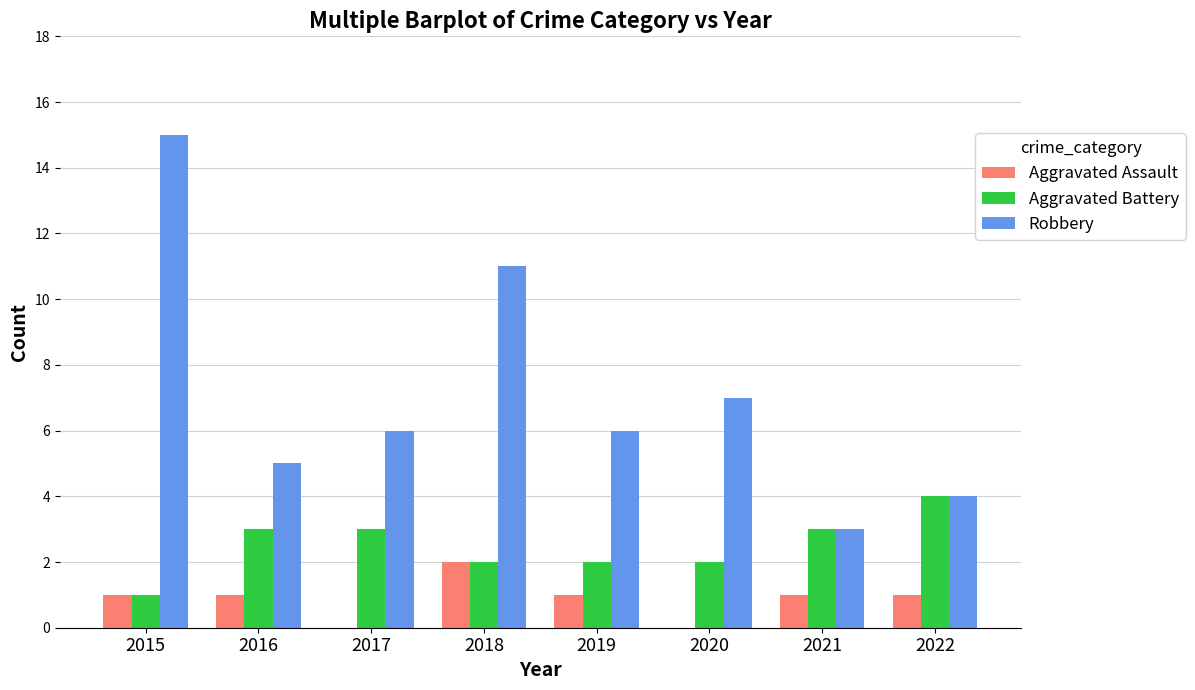

Reading left to right, extract all data points from this chart.

Aggravated Assault: 2015=1	2016=1	2017=0	2018=2	2019=1	2020=0	2021=1	2022=1
Aggravated Battery: 2015=1	2016=3	2017=3	2018=2	2019=2	2020=2	2021=3	2022=4
Robbery: 2015=15	2016=5	2017=6	2018=11	2019=6	2020=7	2021=3	2022=4